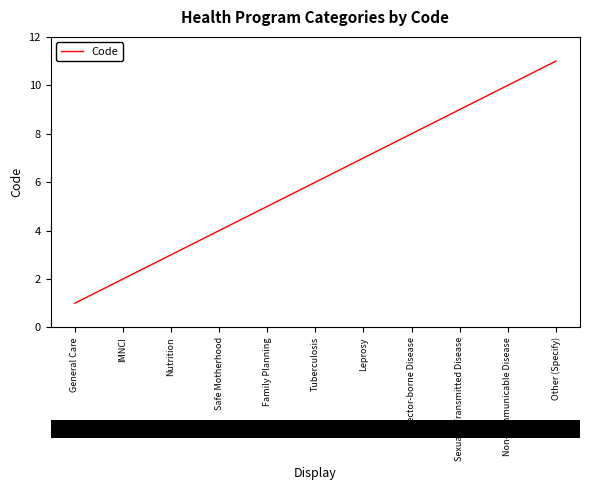

List the labels in order of value, smallest first.

General Care, IMNCI, Nutrition, Safe Motherhood, Family Planning, Tuberculosis, Leprosy, Vector-borne Disease, Sexually Transmitted Disease, Non-communicable Disease, Other (Specify)